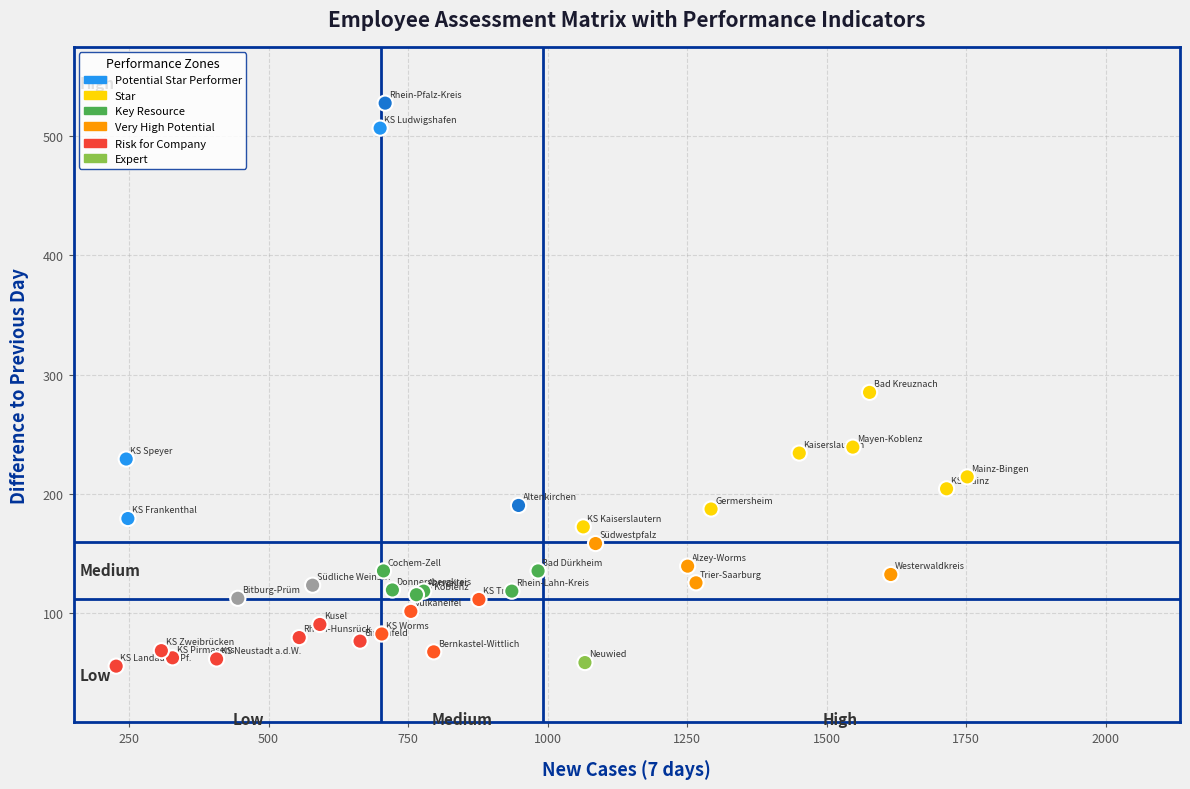

What Y value in the scatter plot is closest to 291?

285